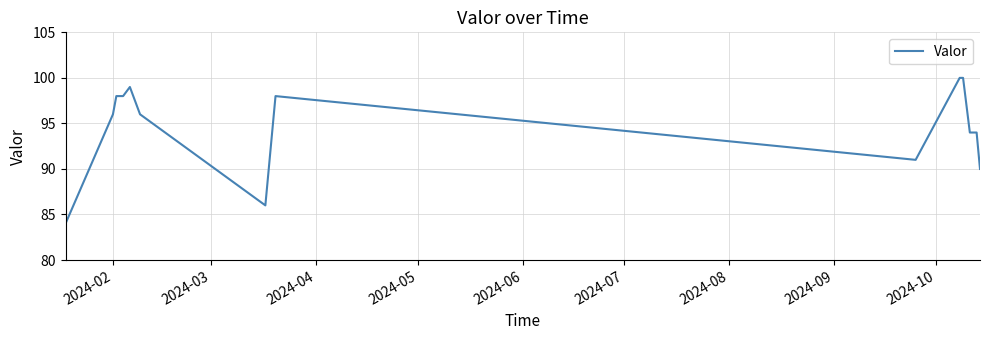

What is the maximum value shown in the chart?

100